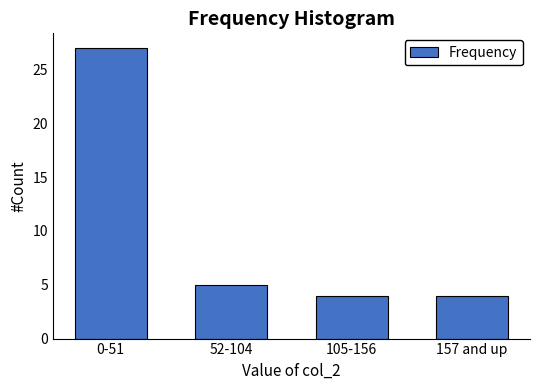

Reading left to right, extract all data points from this chart.

27	5	4	4